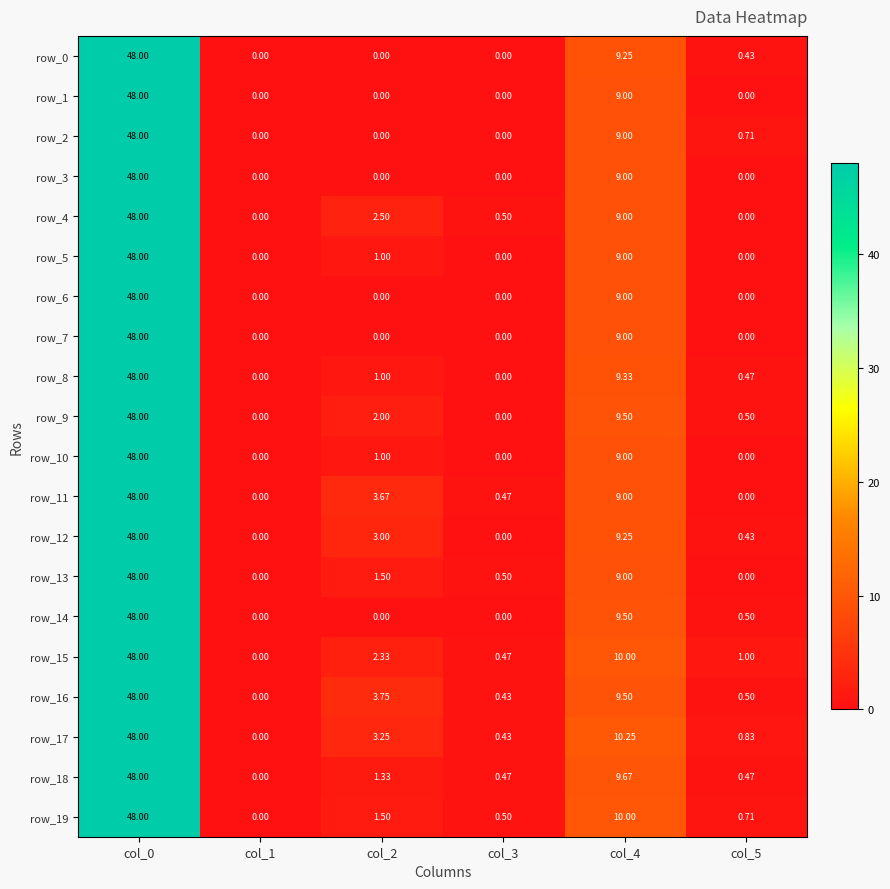

Where is row_14 nearest to the value 24?

col_4